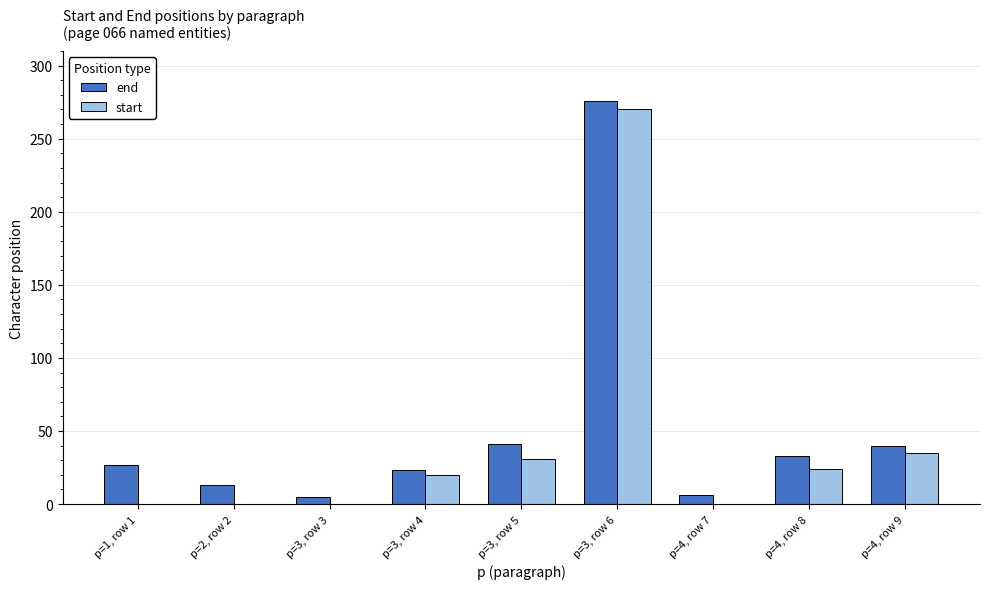

Between p=2, row 2 and p=4, row 9, which series saw the biggest shift?

start